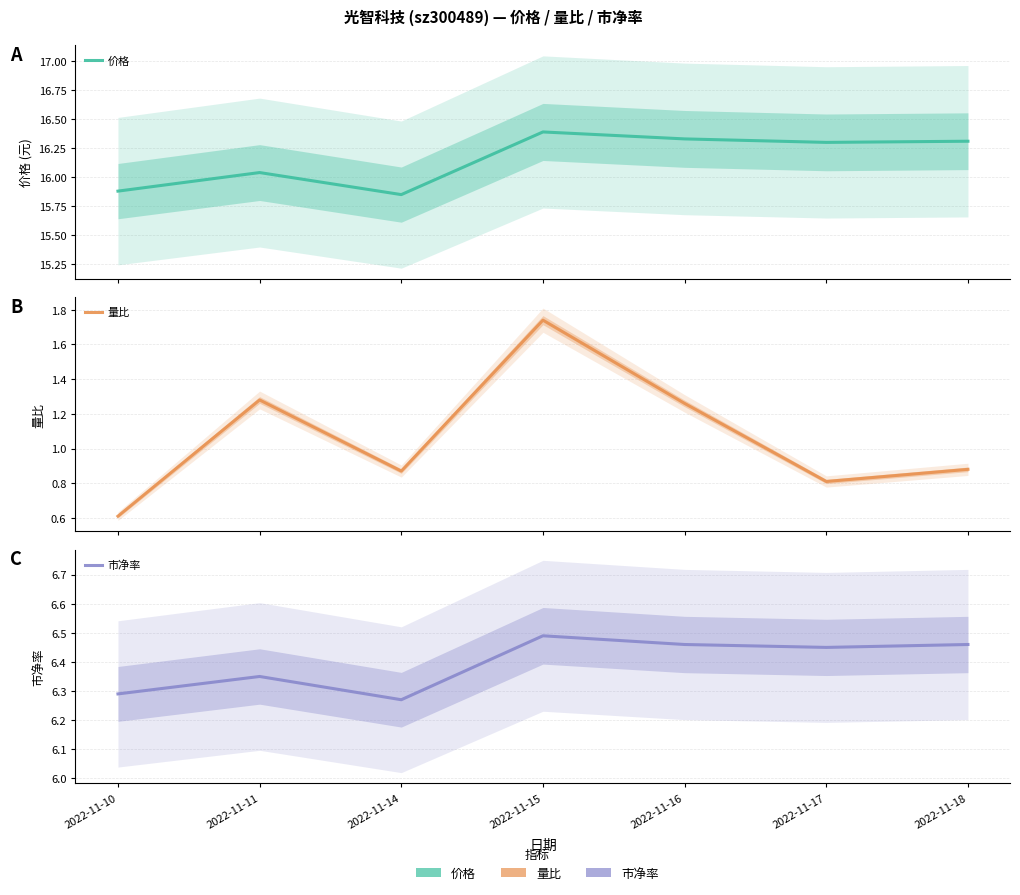

At which category does 价格 reach its first local valley?

2022-11-14